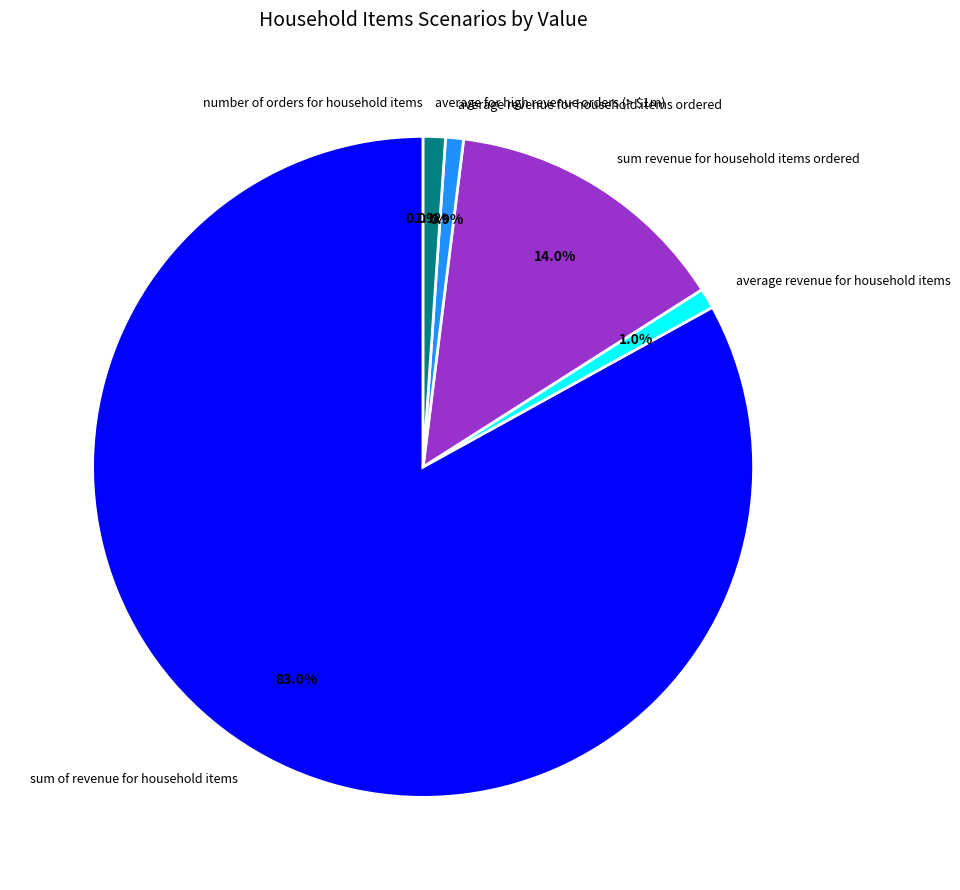

Is it true that sum revenue for household items ordered is 1% of the pie?

False